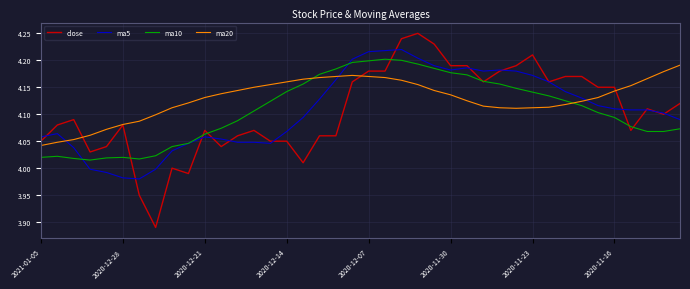

How many series are shown in this chart?

4